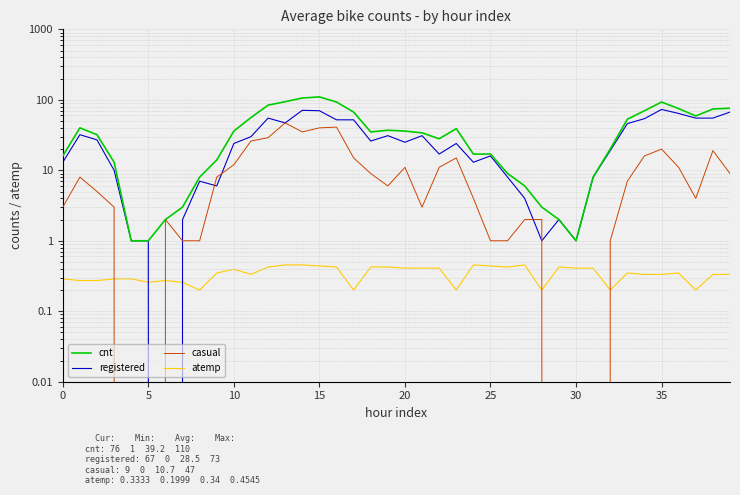

In registered, how many points are lower than both neighbors (excluding endpoints)?

9